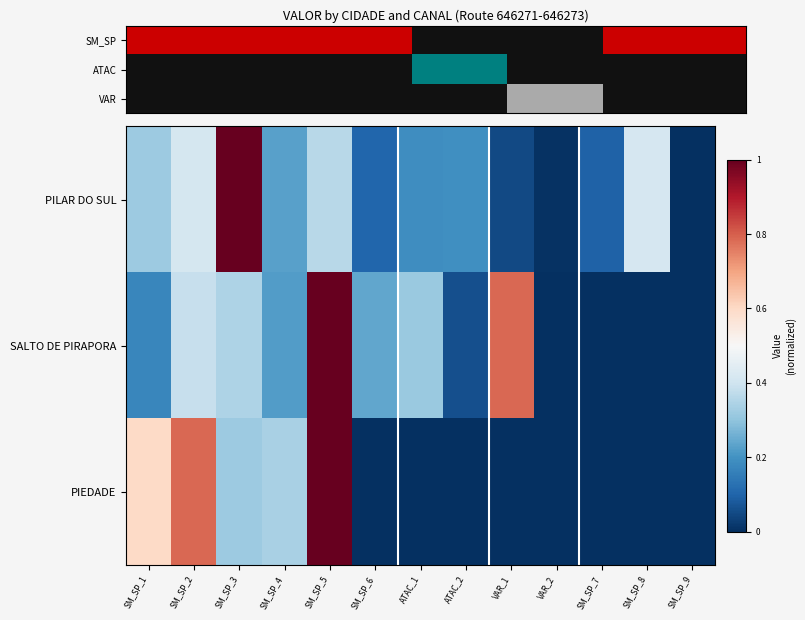

Between SM_SP_2 and VAR_1, which is larger?

SM_SP_2